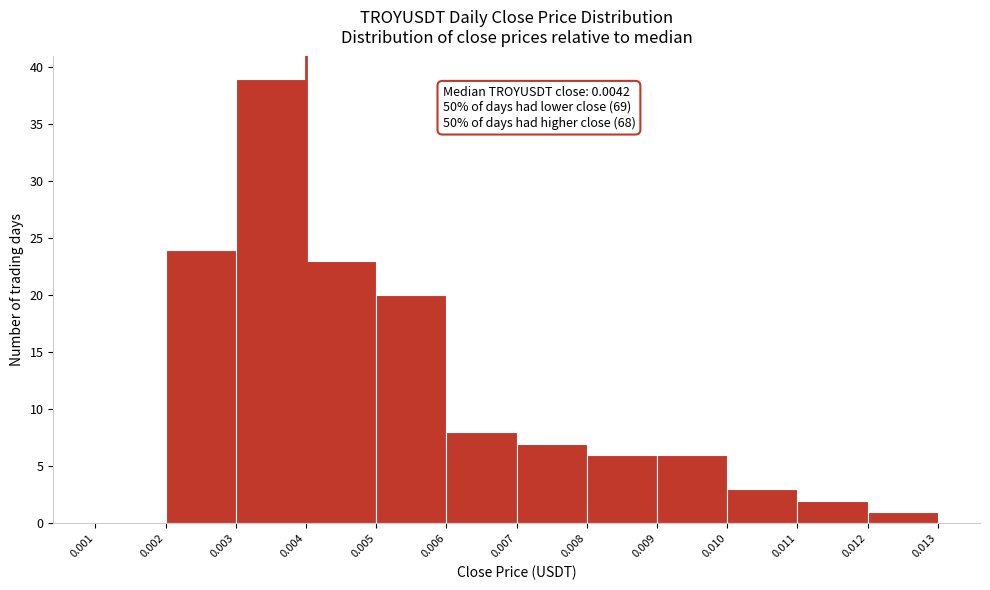

Which range on the x-axis has the tallest bar?

0.003 to 0.004